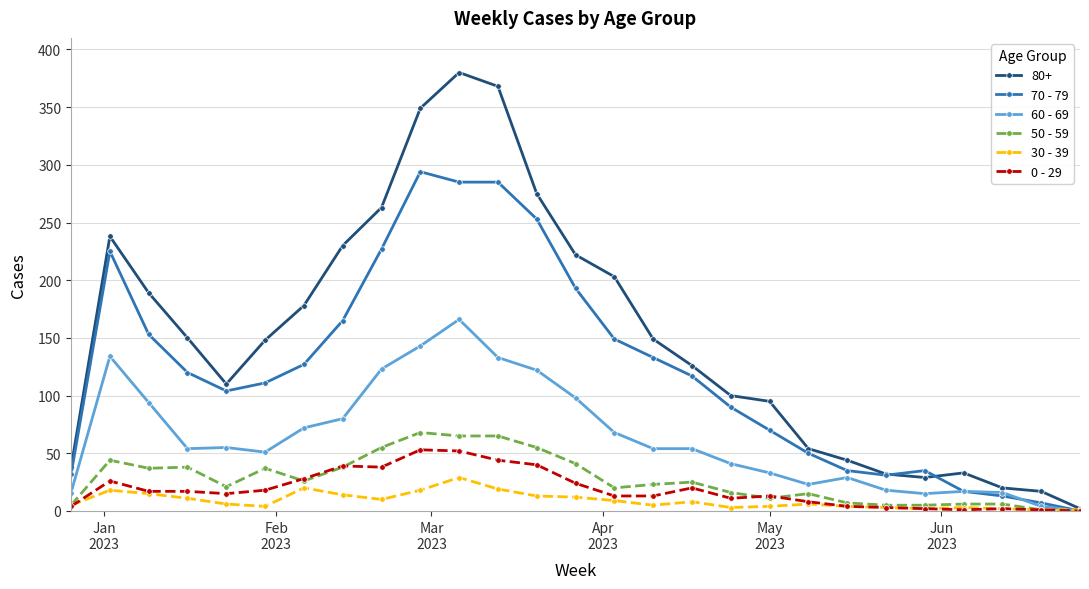

Which series has the widest spread of values?

80+